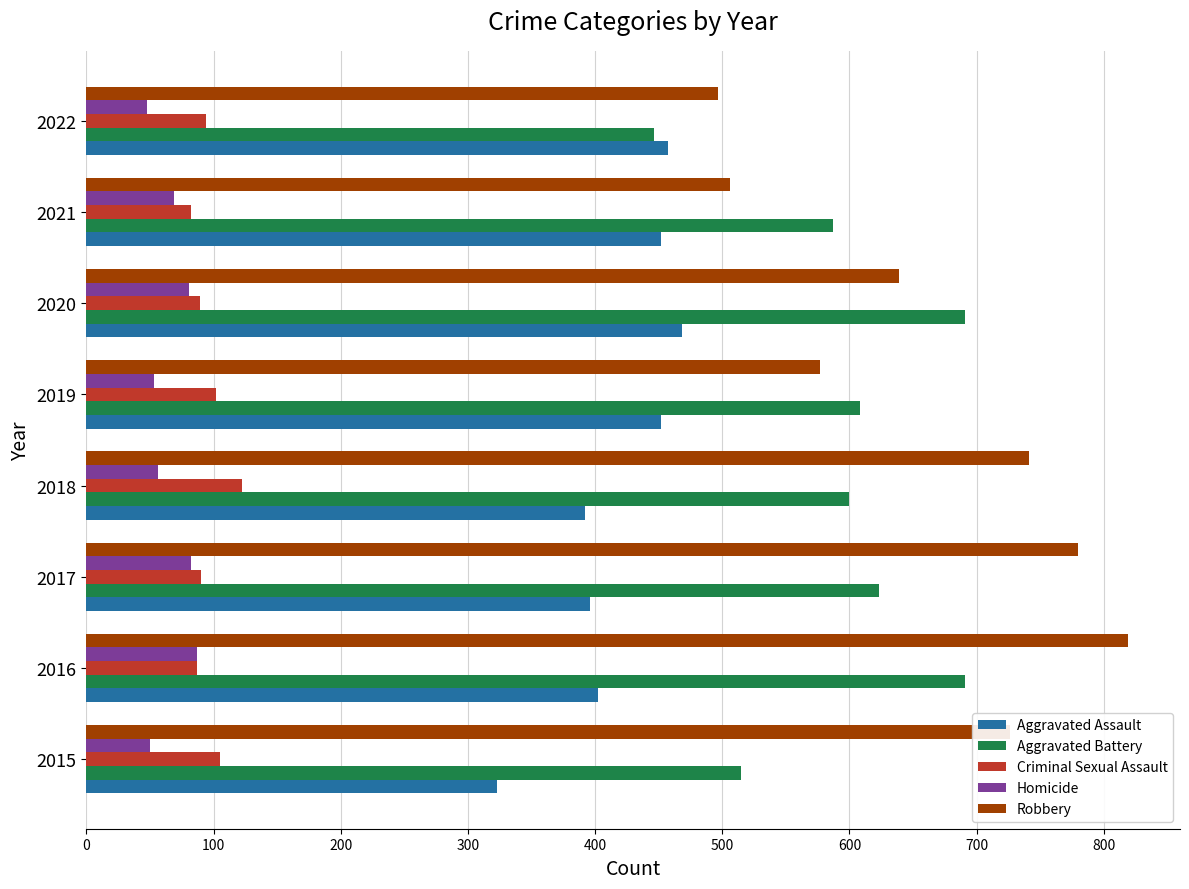

Read the Criminal Sexual Assault value at 2017.

90